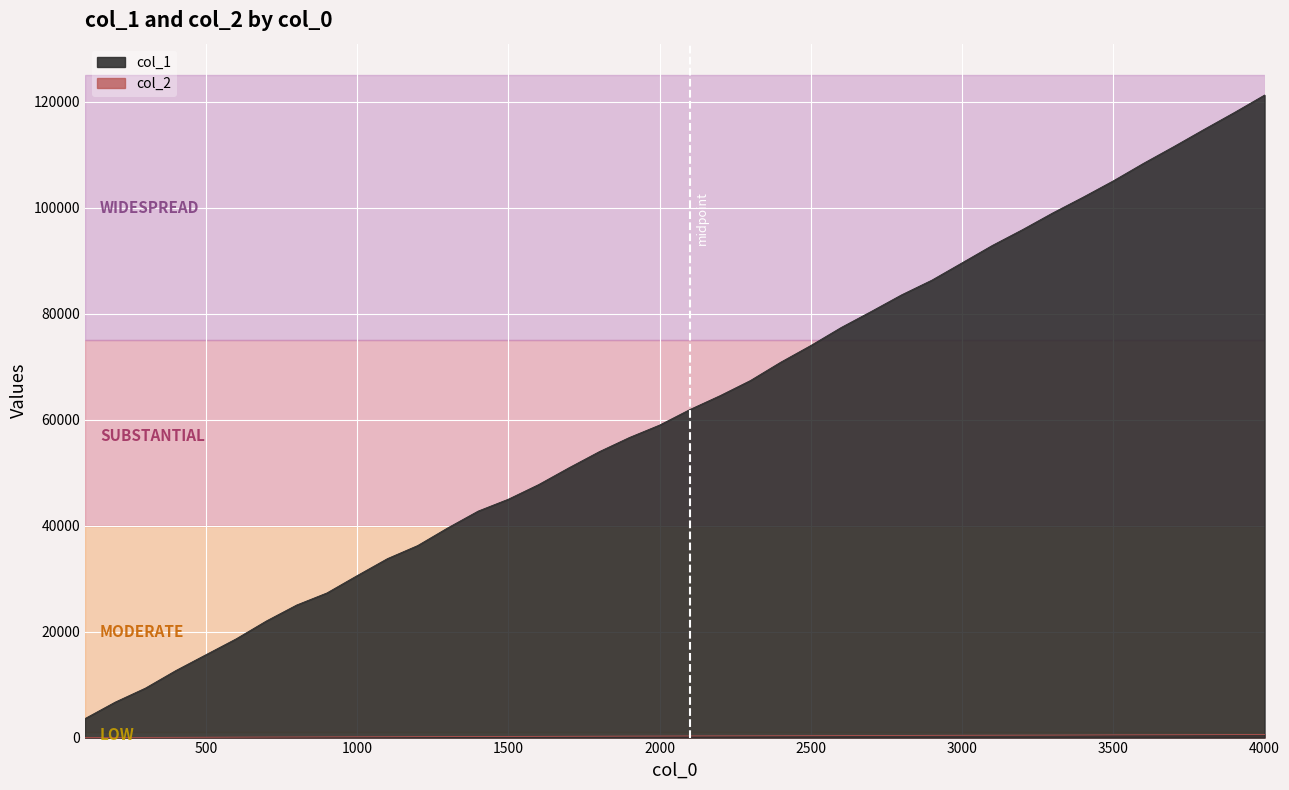

What is the maximum value shown in the chart?

121263